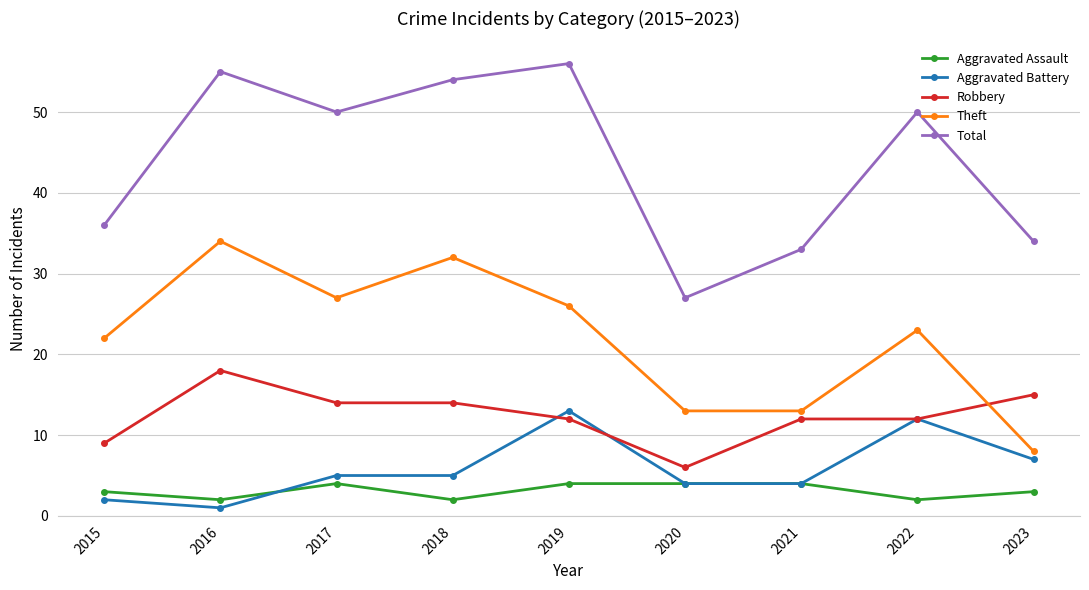

Reading right to left, what are all the values shown in this chart?

Aggravated Assault: 3	2	4	4	4	2	4	2	3
Aggravated Battery: 7	12	4	4	13	5	5	1	2
Robbery: 15	12	12	6	12	14	14	18	9
Theft: 8	23	13	13	26	32	27	34	22
Total: 34	50	33	27	56	54	50	55	36